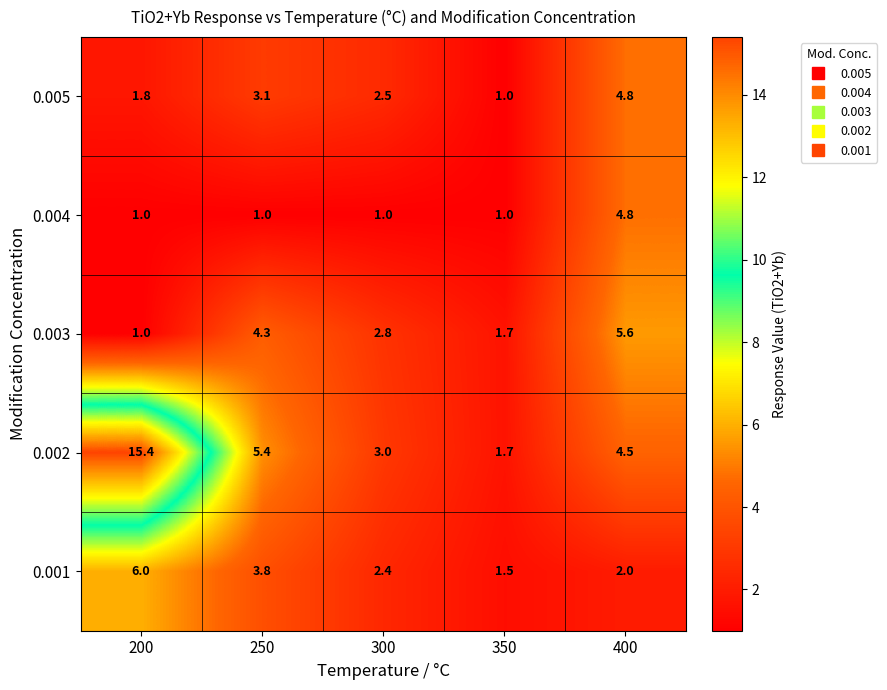

What is the sum of the 0.002 values at 400 and 350?

6.2